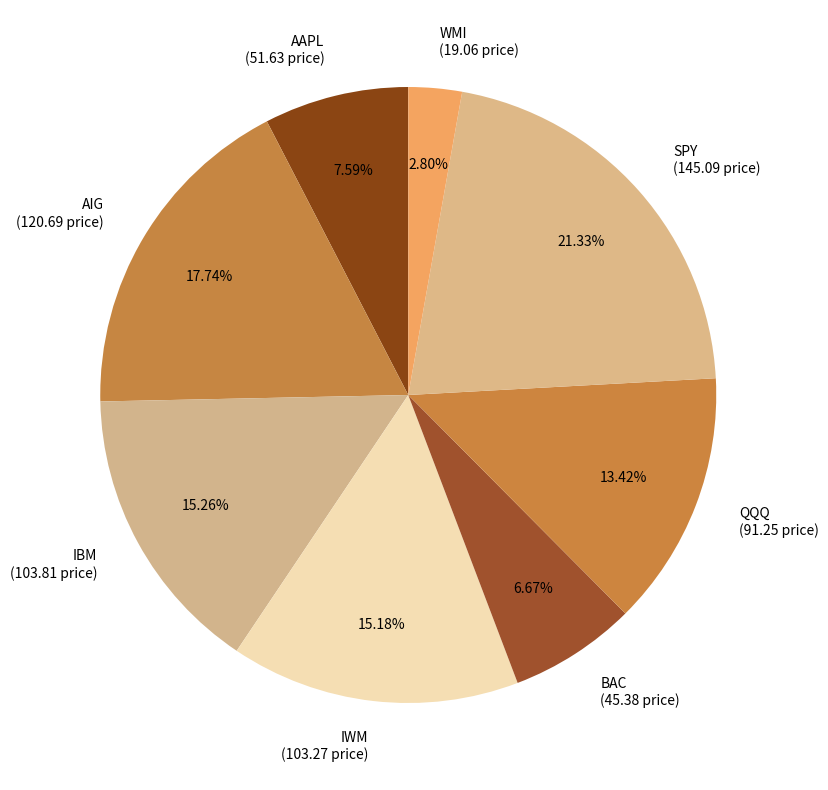

Is there a majority slice in this chart?

No